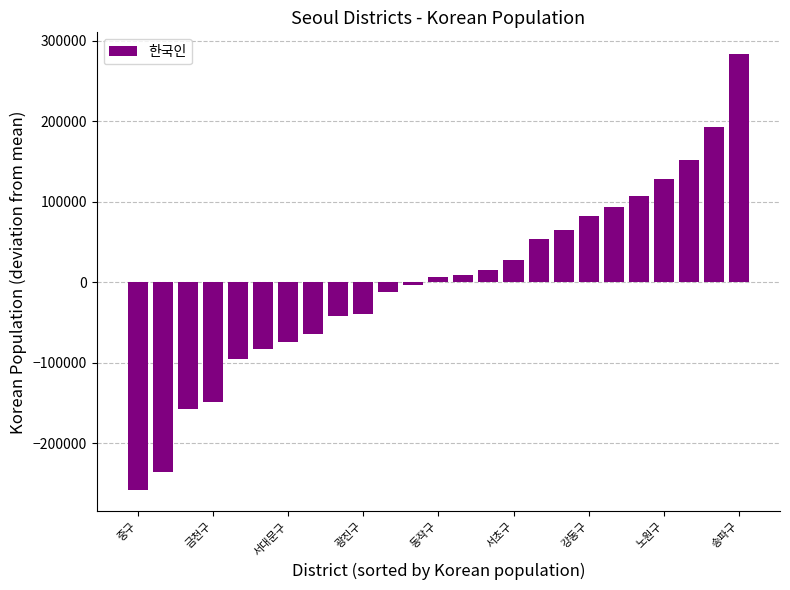

What is the difference between the second highest and second lowest values?

429421.0